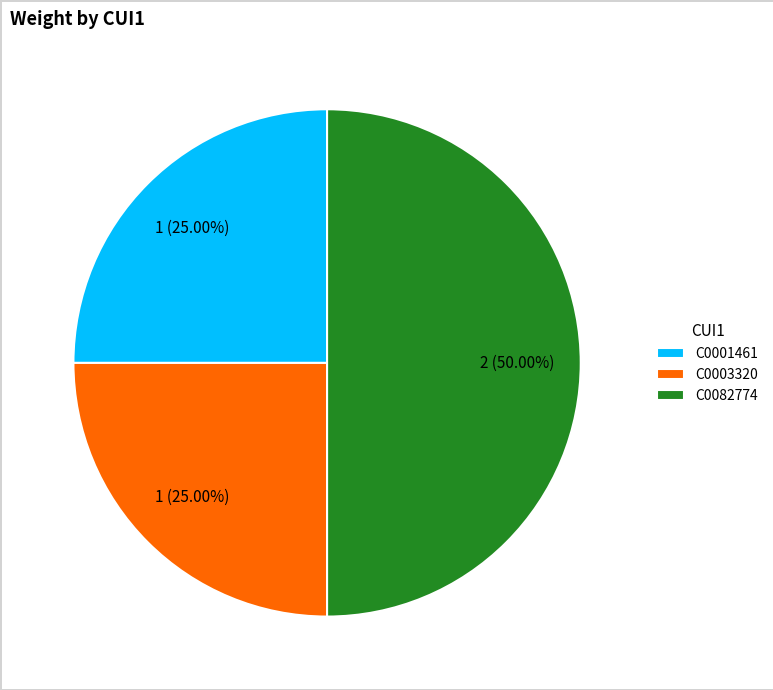

Is C0001461 the majority of the pie?

No